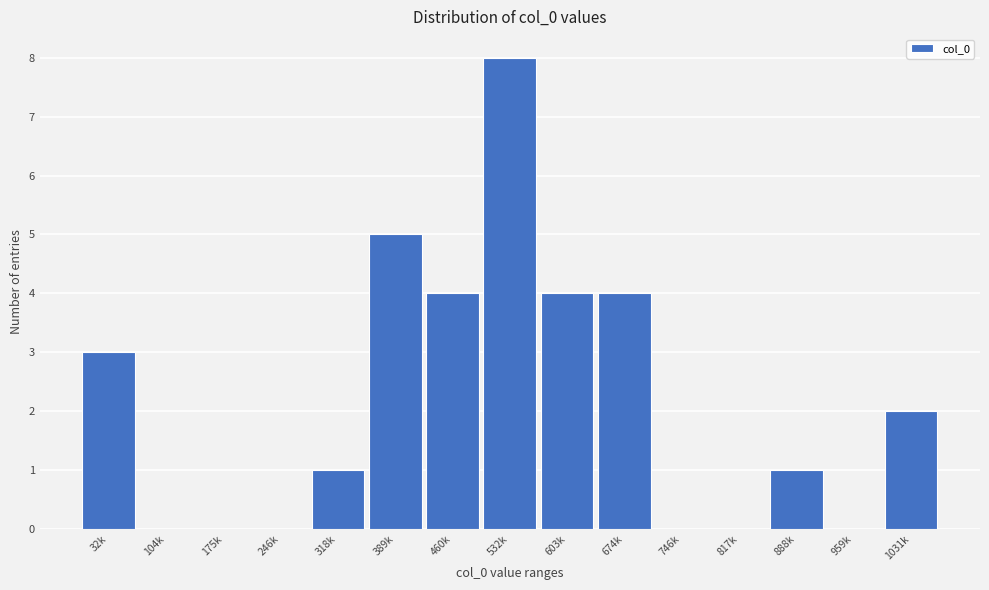

Reading left to right, what are all the values shown in this chart?

32k=3	104k=0	175k=0	246k=0	318k=1	389k=5	460k=4	532k=8	603k=4	674k=4	746k=0	817k=0	888k=1	959k=0	1031k=2